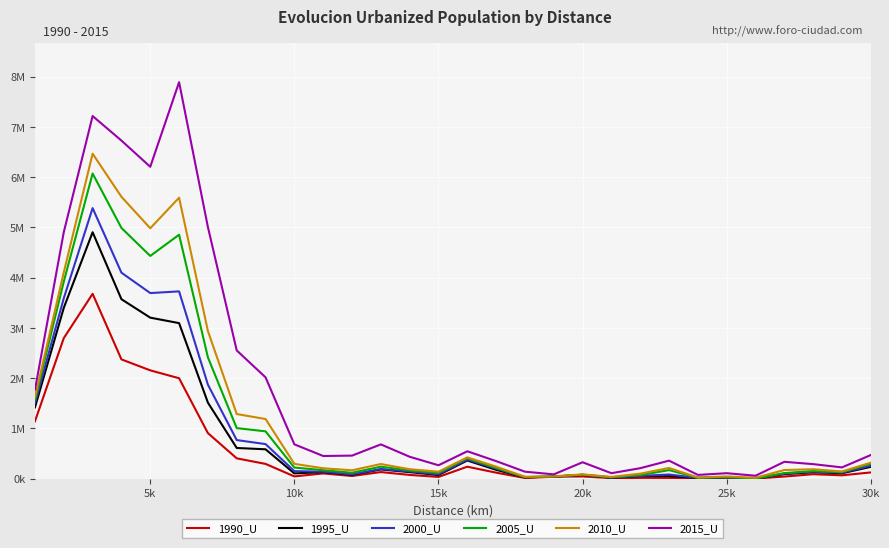

What is the maximum value for 2015_U?

7887148